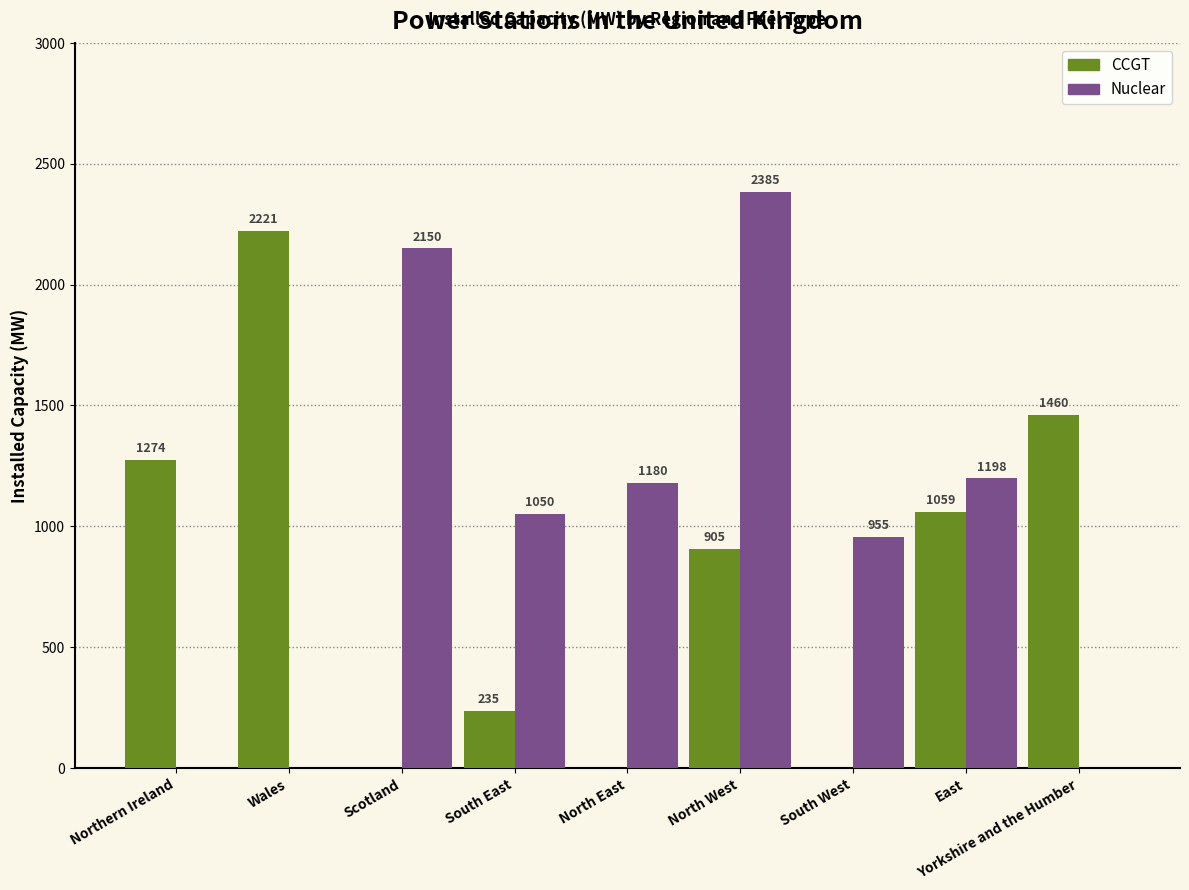

What are all the series names shown in the legend?

CCGT, Nuclear